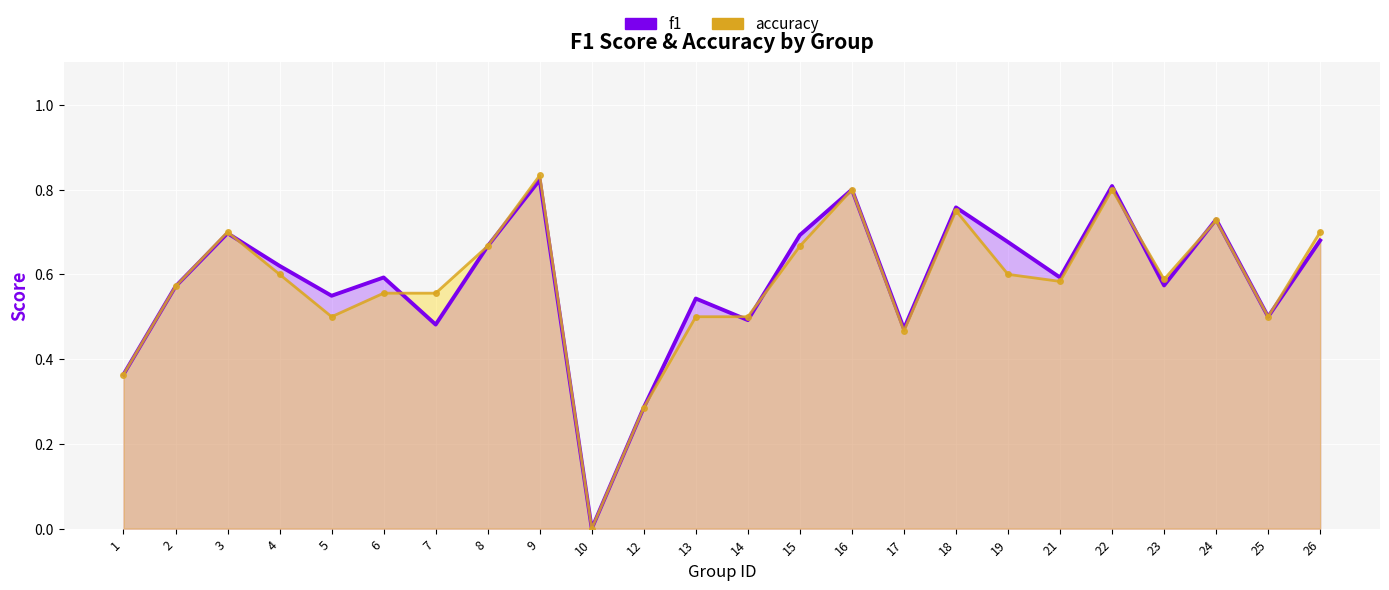

What is the value of the accuracy point at the 8th from the left?

0.7